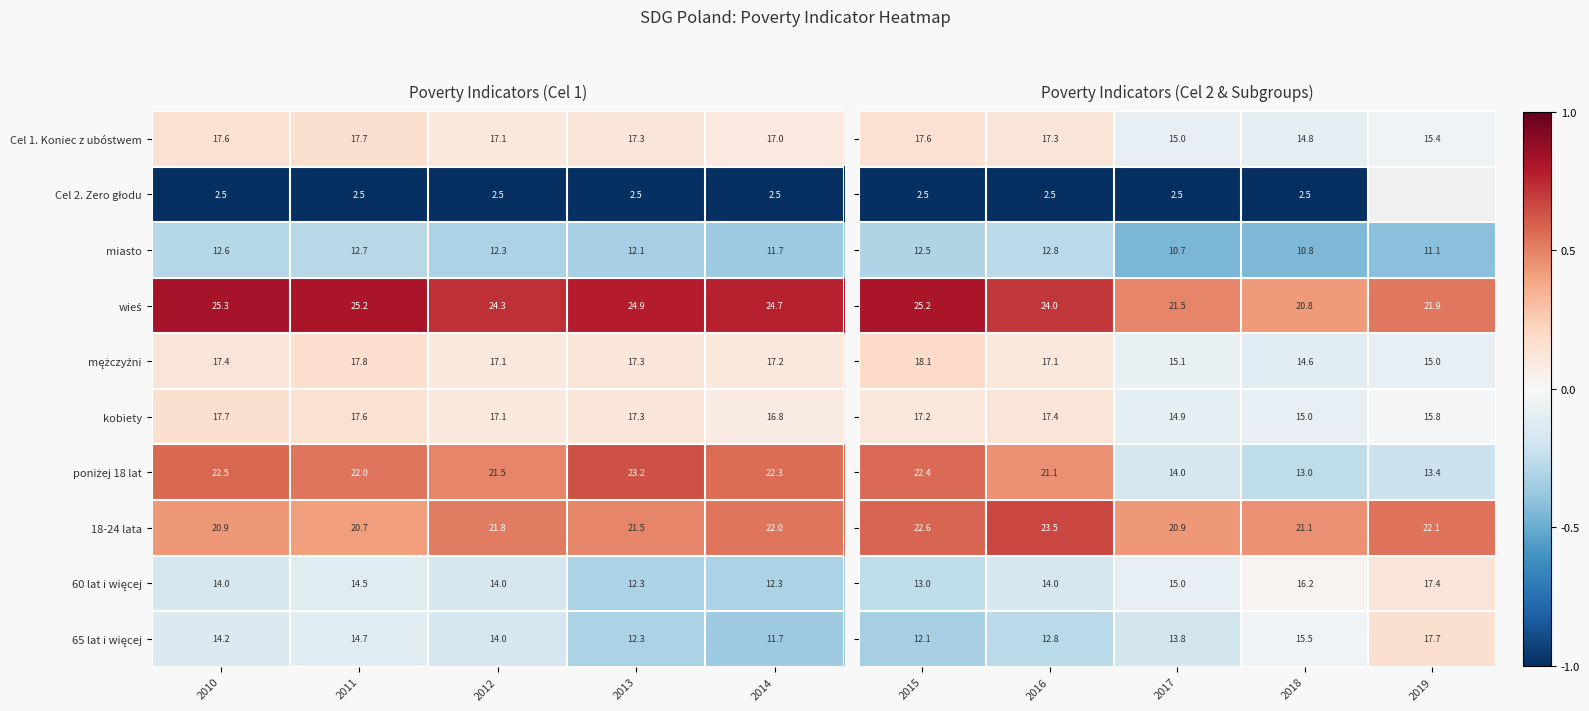

What is the lowest value of the miasto series?

11.7